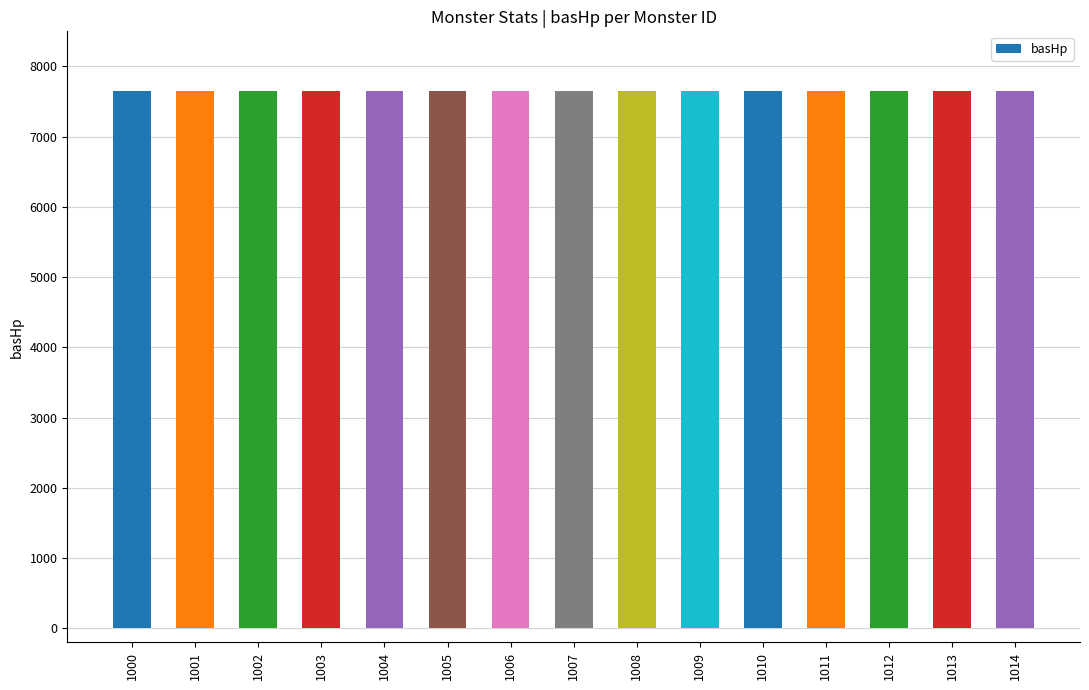

Which category has the highest value across all series?

1000